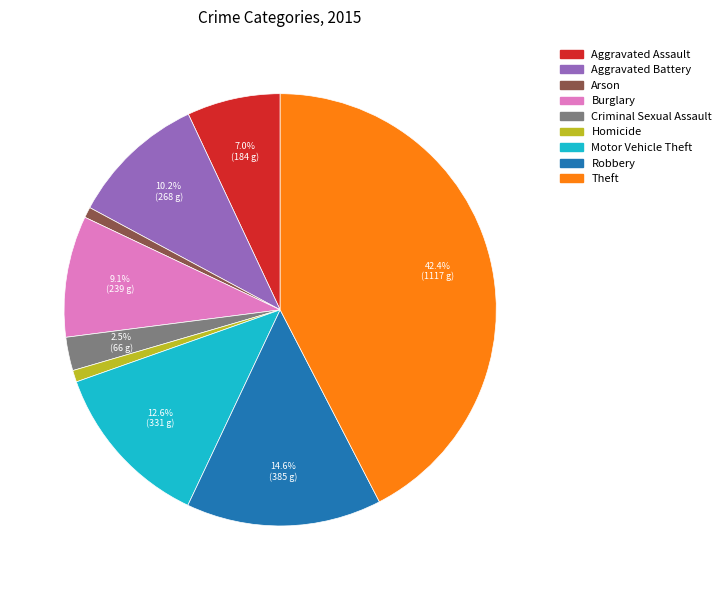

To the nearest percent, what portion does Homicide represent?

1%